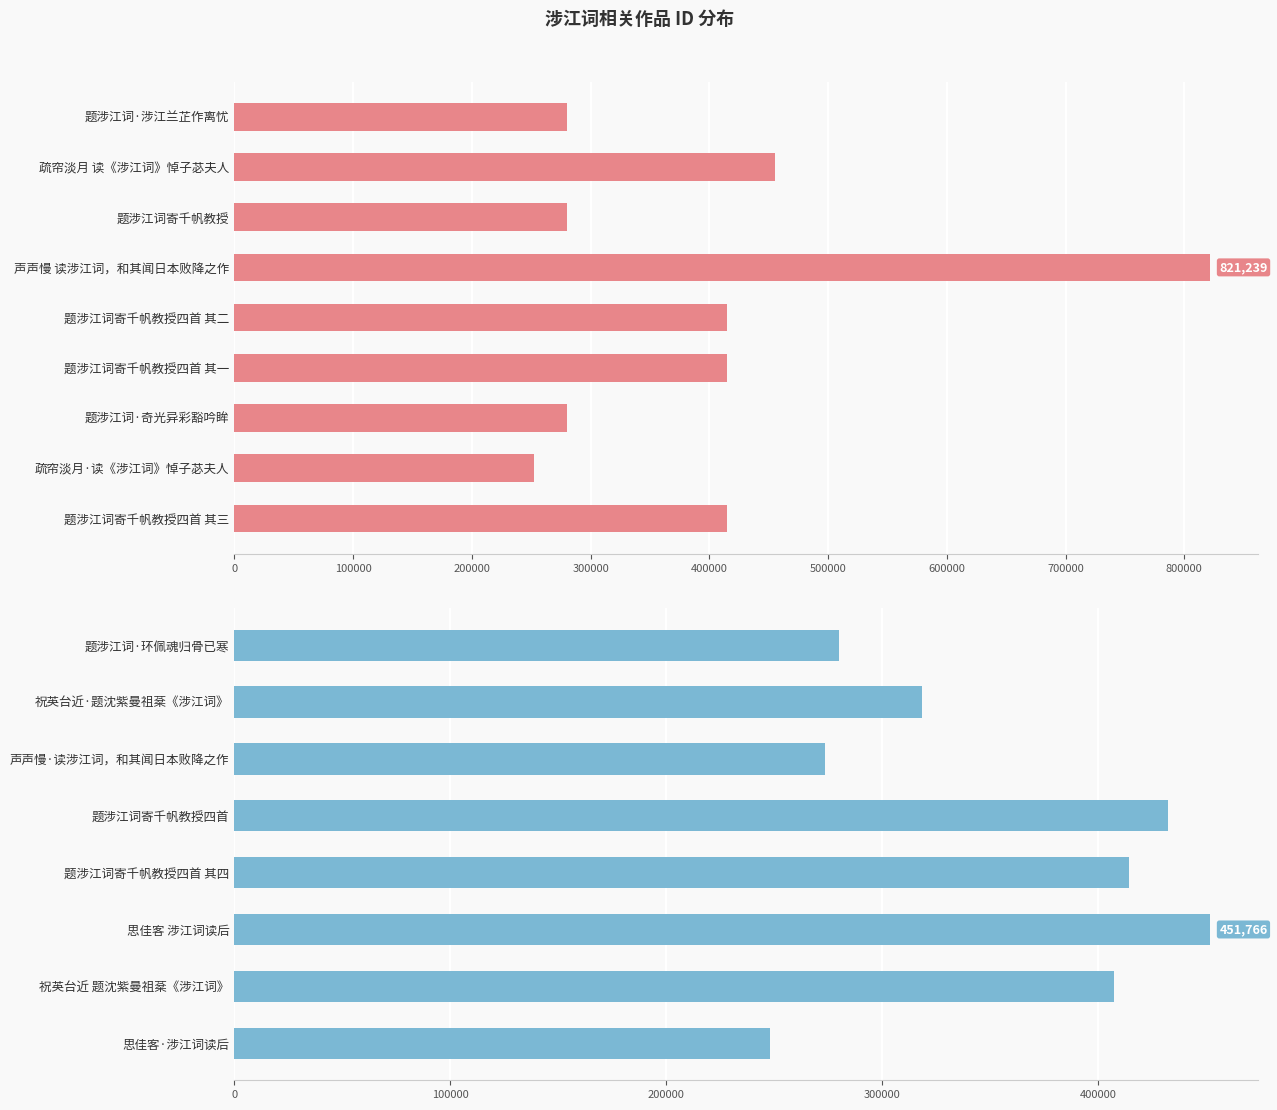

What is the difference between the values at 祝英台近·题沈紫曼祖棻《涉江词》 and 题涉江词寄千帆教授四首?

114080